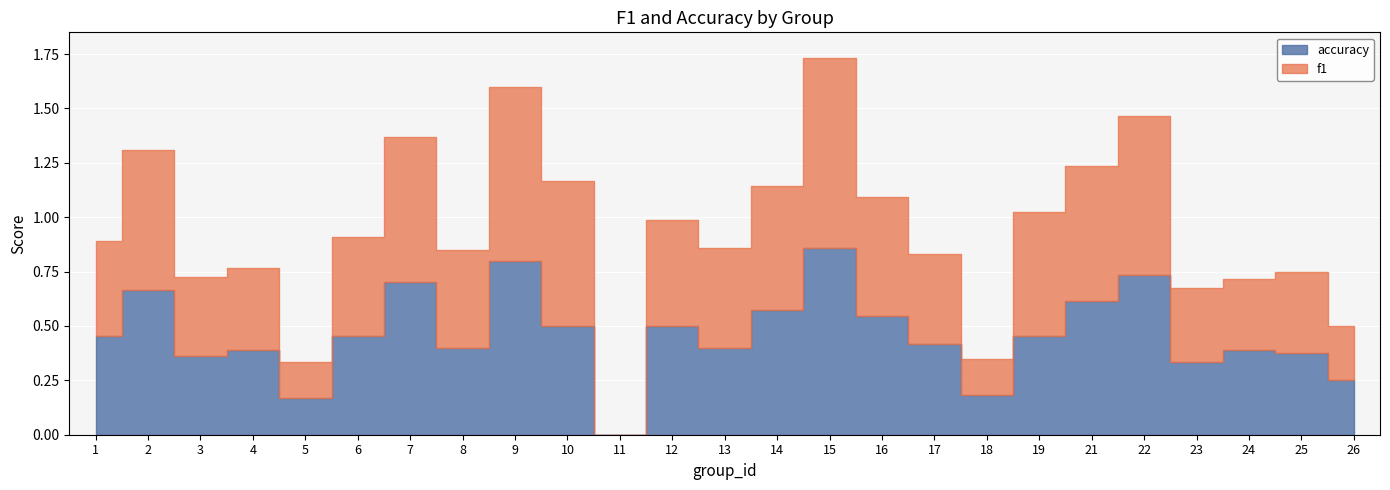

Is the value of f1 at 6 greater than the value of accuracy at 25?

Yes